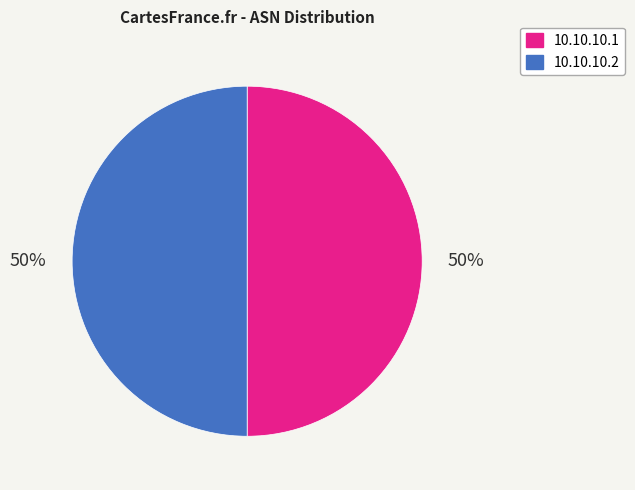

Approximately how many times larger is the value at 10.10.10.2 compared to 10.10.10.1?

1.0